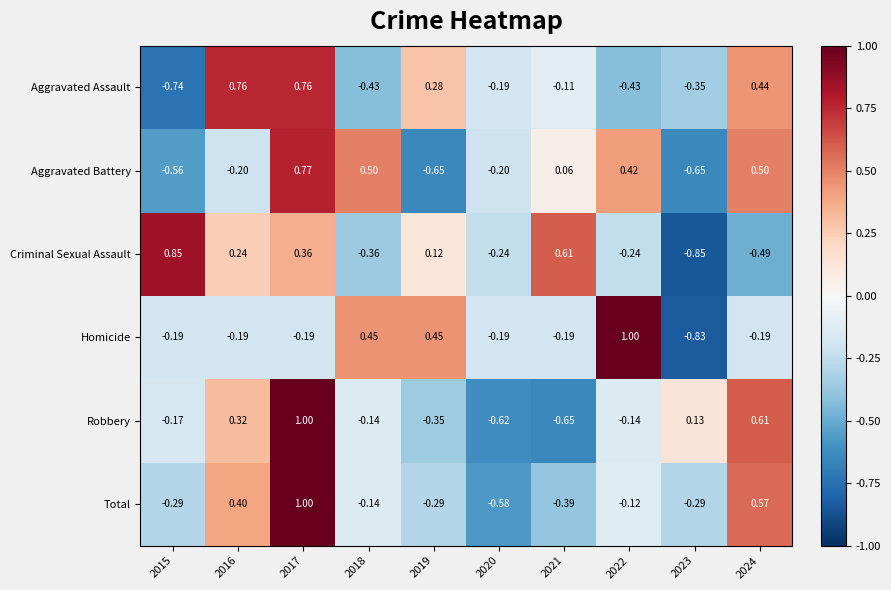

Is the value of Aggravated Assault at 2021 greater than the value of Aggravated Battery at 2016?

Yes